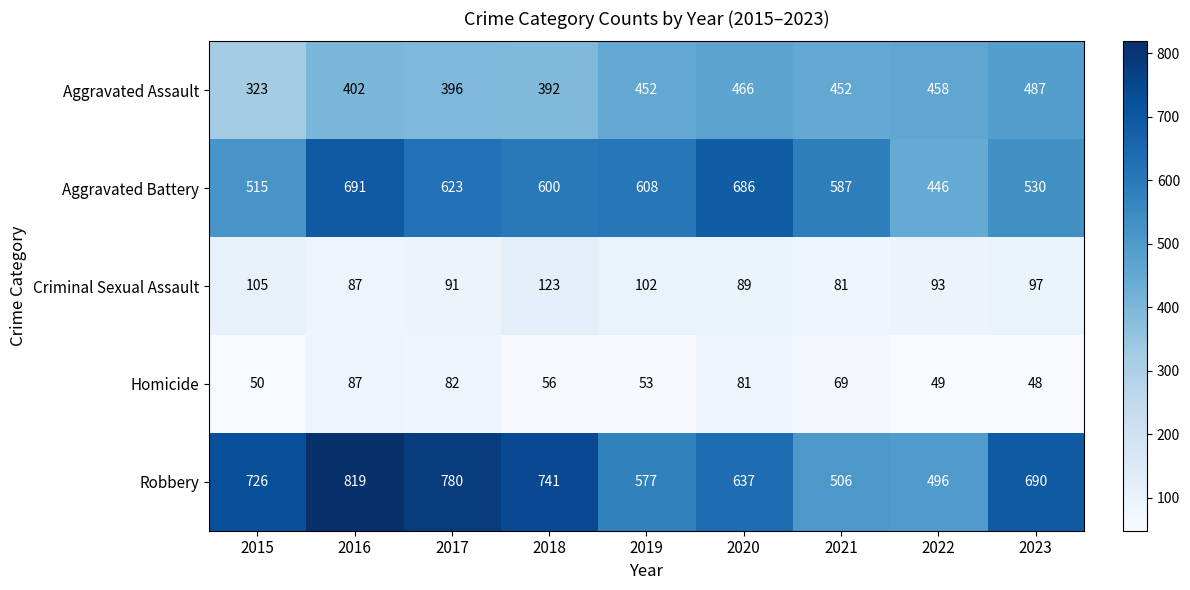

How many data points does each series have?

9